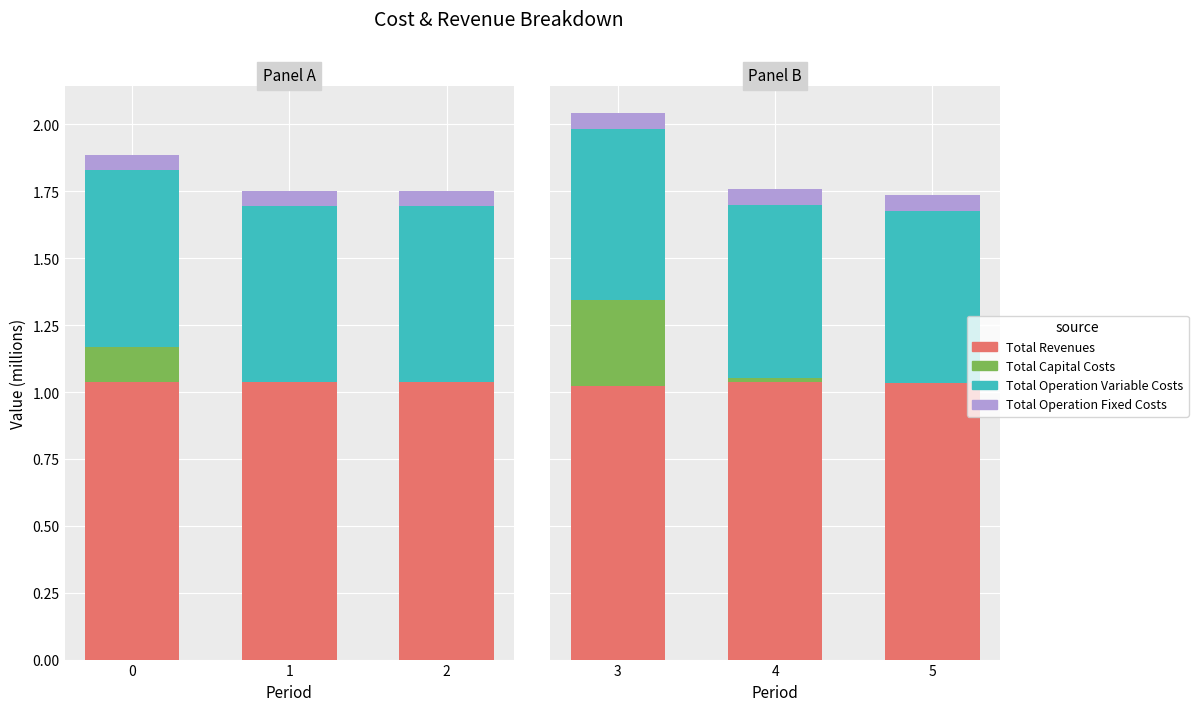

What is the value of the Total Operation Fixed Costs bar at the 1st from the left?

0.1